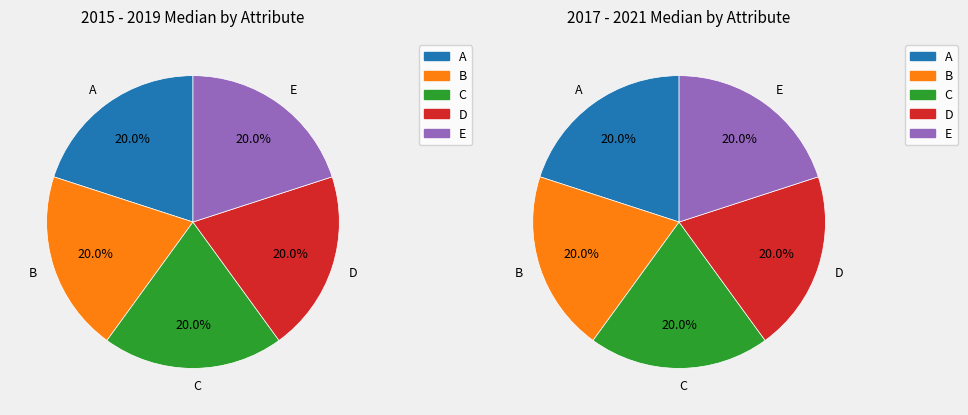

What percentage is NOT represented by E coli (Median)?

80.0%